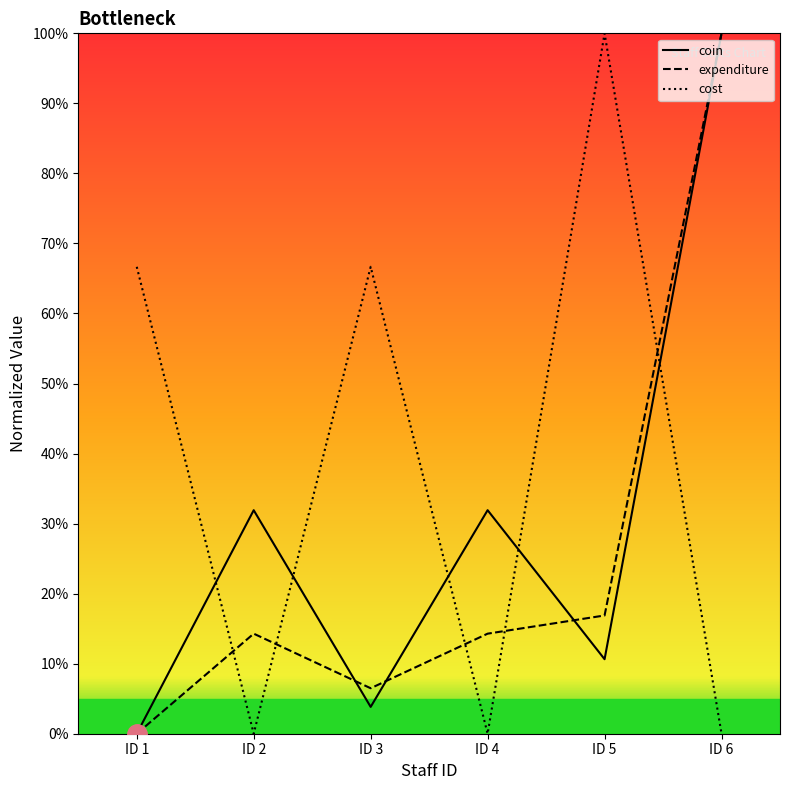

List the series in order of their peak value, highest first.

coin, expenditure, cost